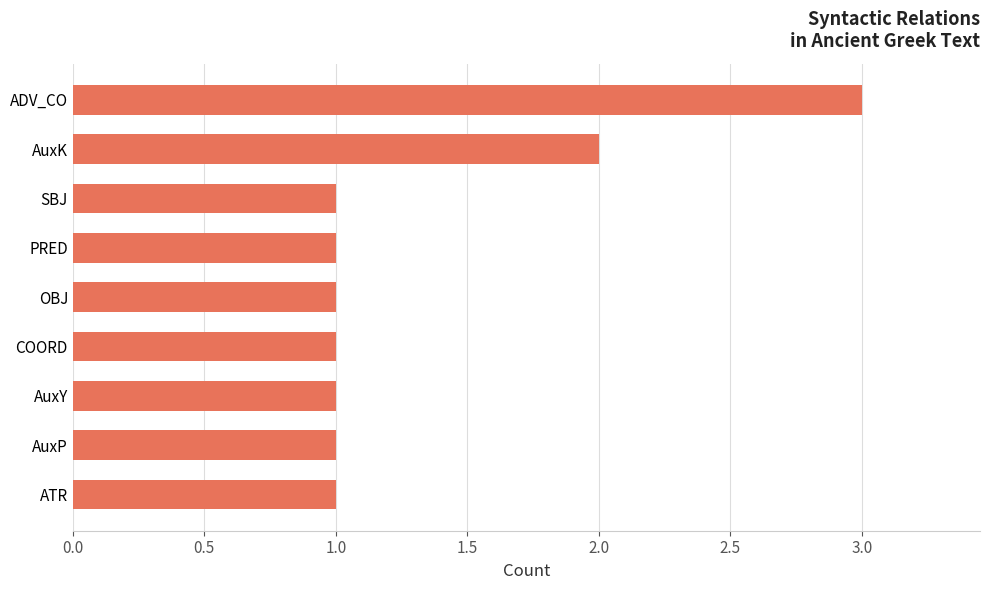

What is the sum of all values?

12